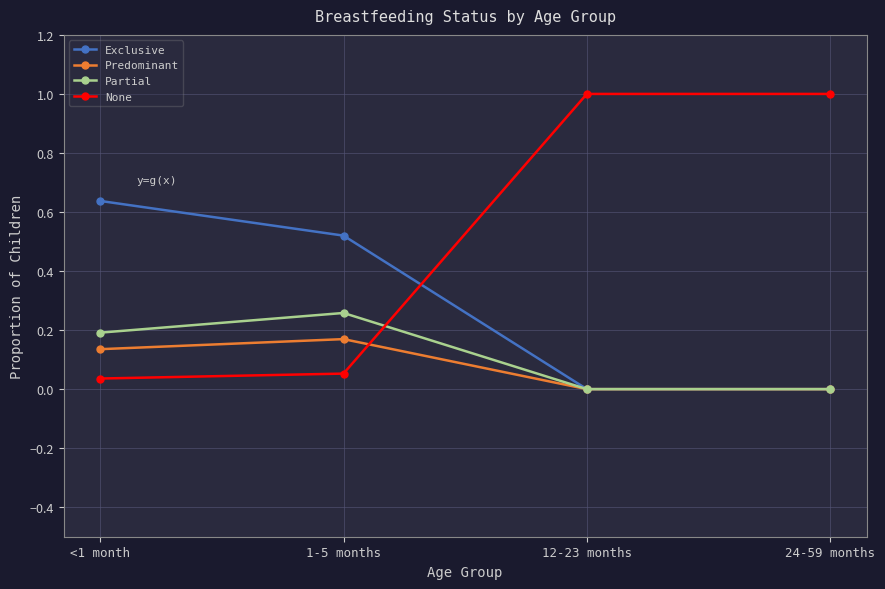

How many distinct data groups are displayed?

4